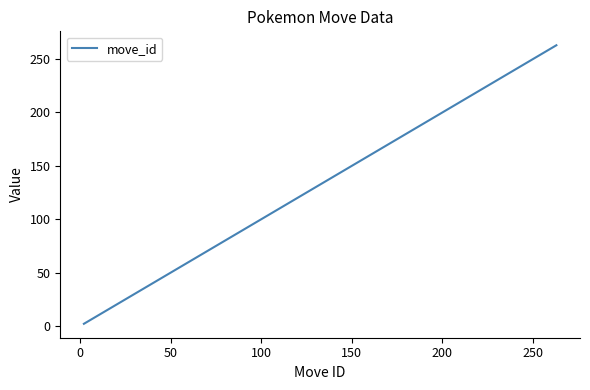

What is the difference between the maximum and minimum values?

261